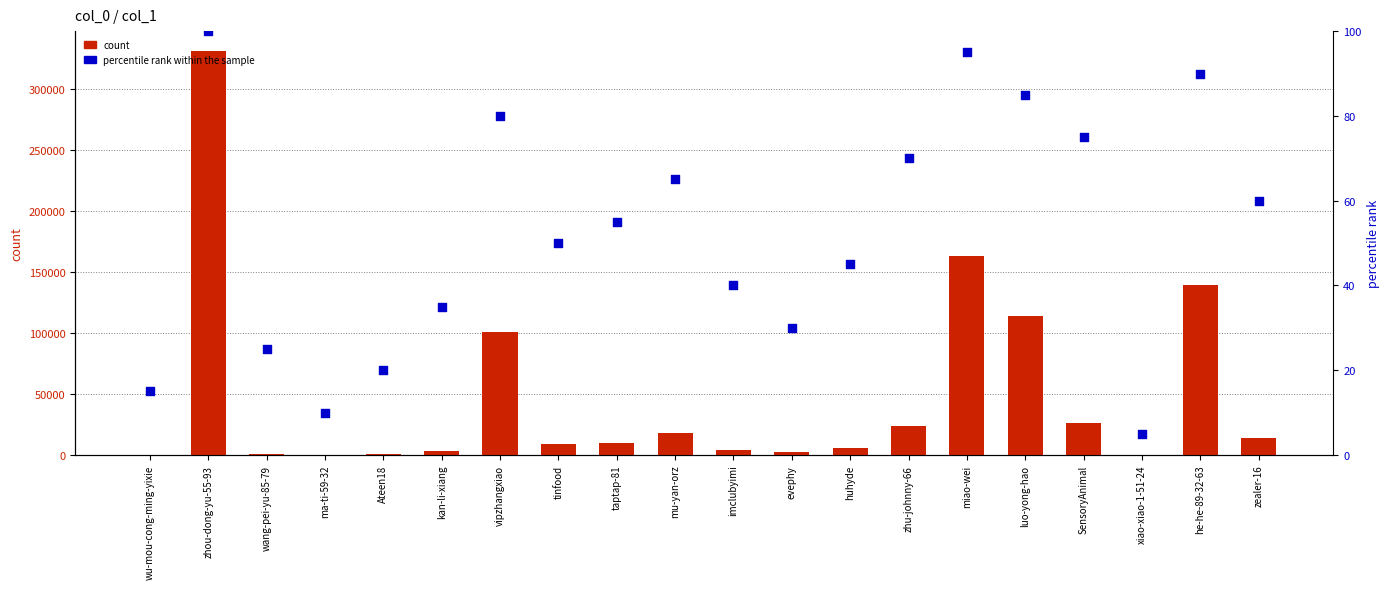

Which series reaches the maximum Y coordinate?

count